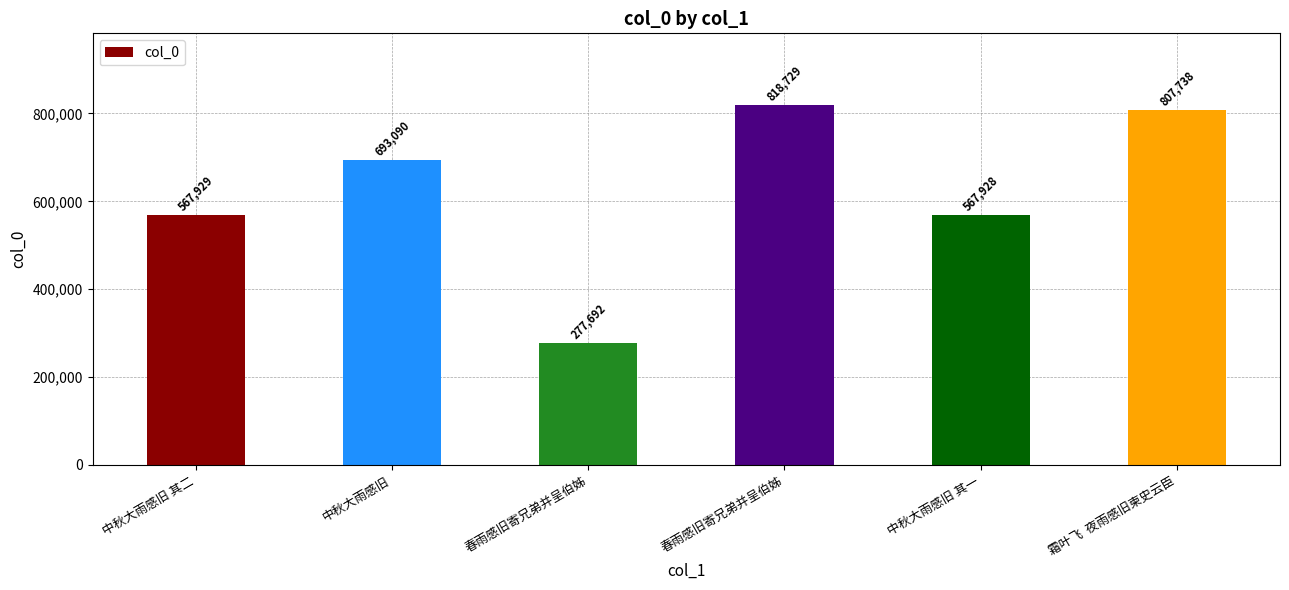

How many categories are shown in the chart?

6